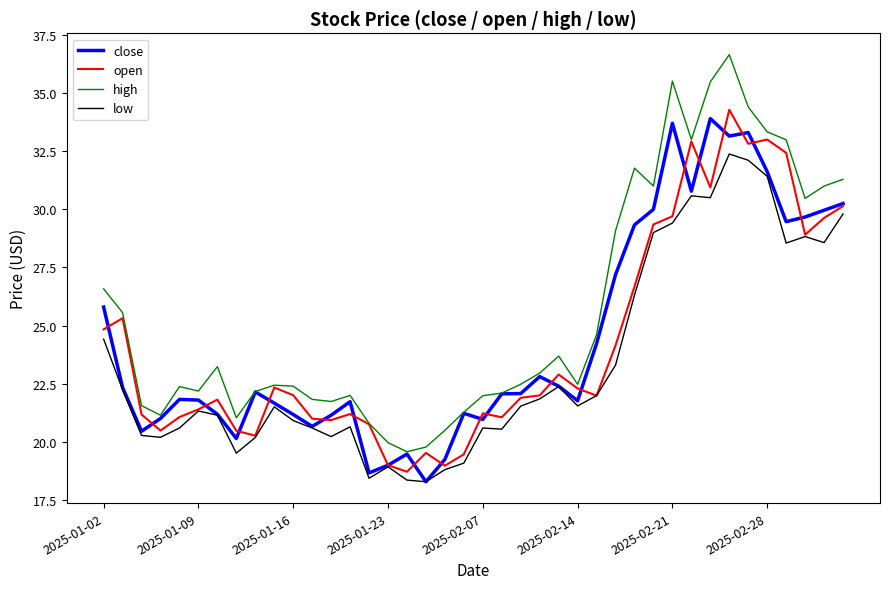

True or false: high and low cross at least once.

False